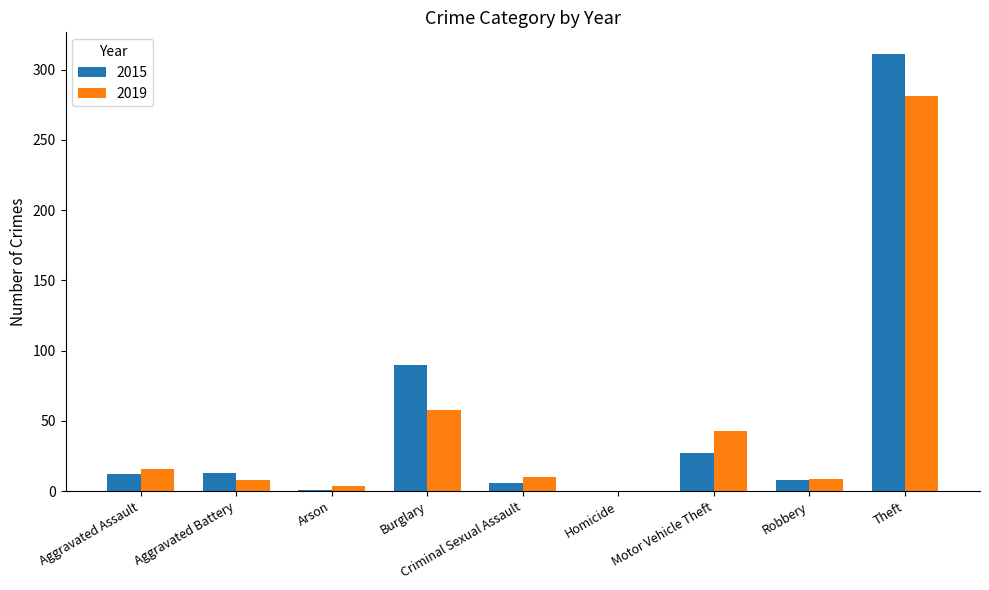

The value of 2019 at Homicide is 0. True or false?

True